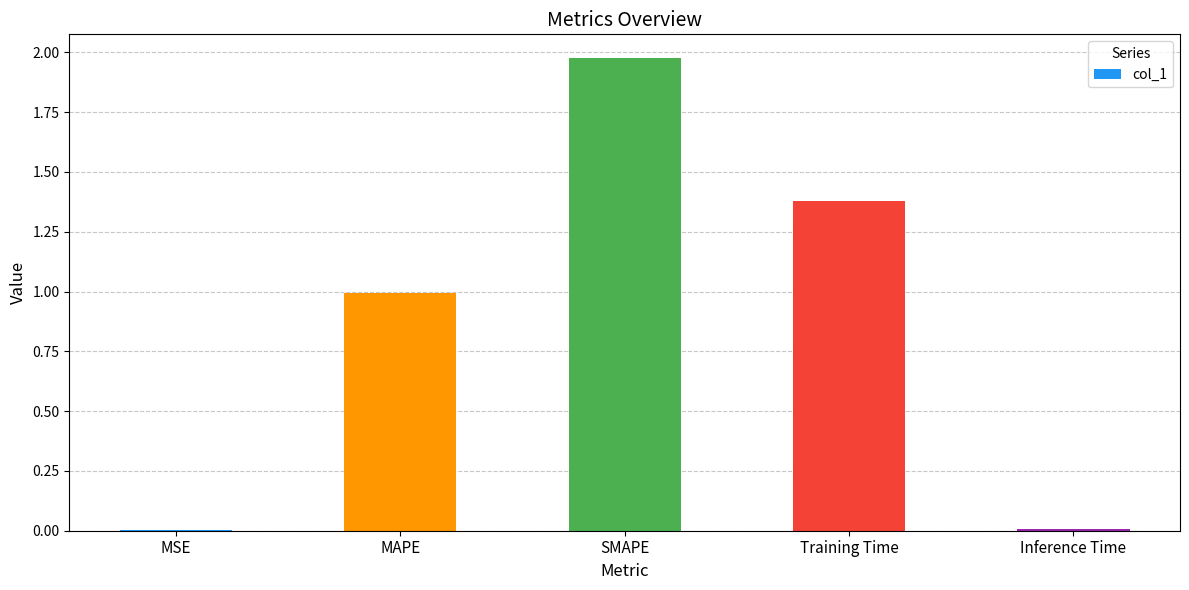

Is it true that the value at MAPE is 1.8?

False